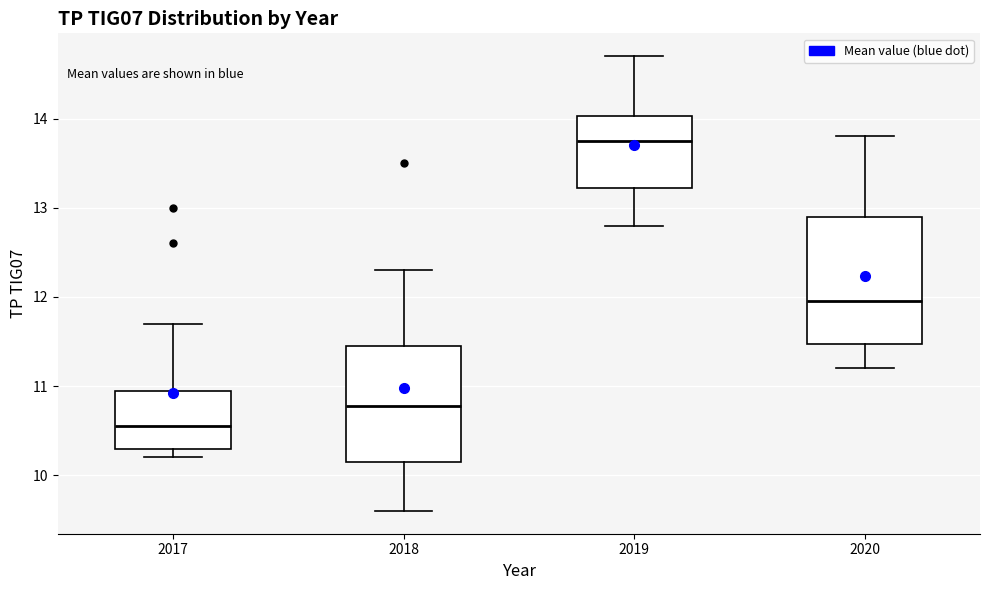

Where does the lower whisker of the box at x = 2017 end on the y-axis? The values are not printed on the chart, so give them approximately, as read against the axis.

10.2